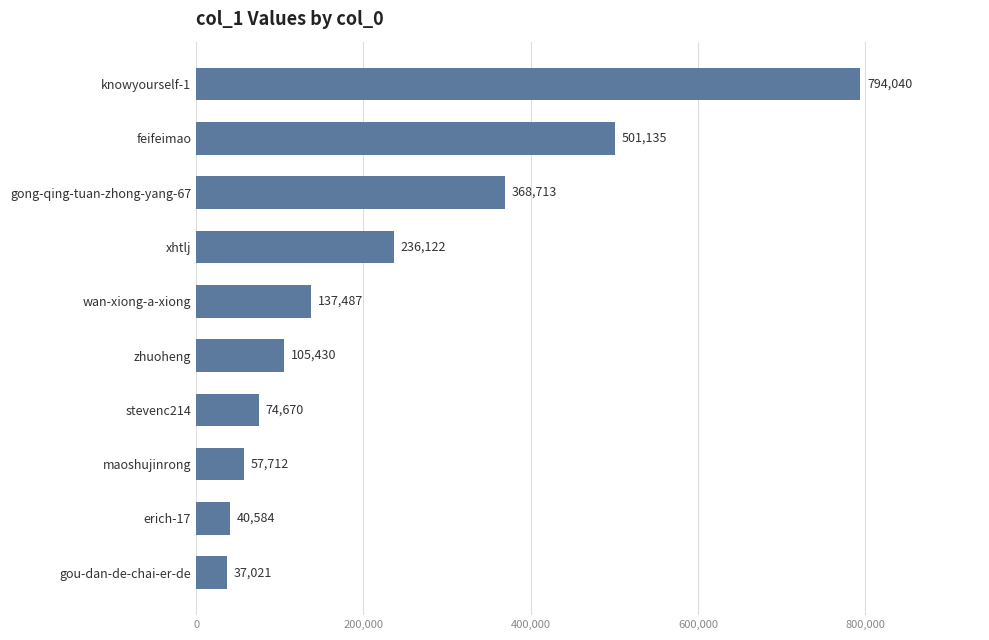

Rank the categories by value from highest to lowest.

knowyourself-1, feifeimao, gong-qing-tuan-zhong-yang-67, xhtlj, wan-xiong-a-xiong, zhuoheng, stevenc214, maoshujinrong, erich-17, gou-dan-de-chai-er-de